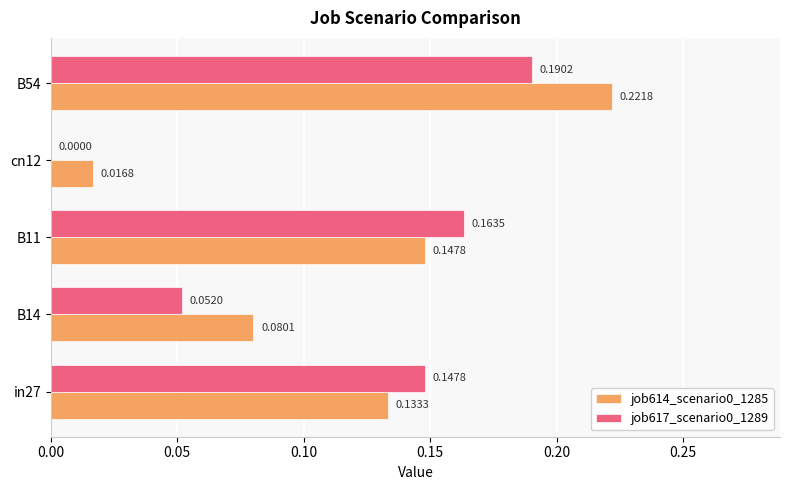

Is the value of job614_scenario0_1285 at cn12 greater than the value of job617_scenario0_1289 at B54?

No